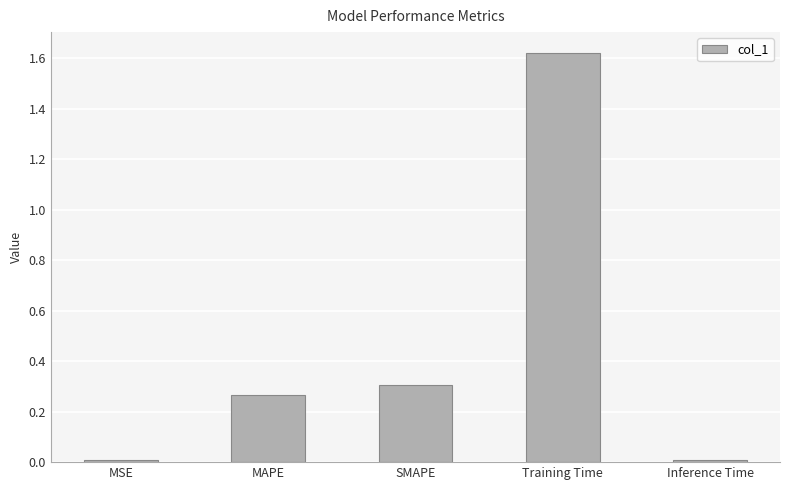

What is the sum of all values?

2.2